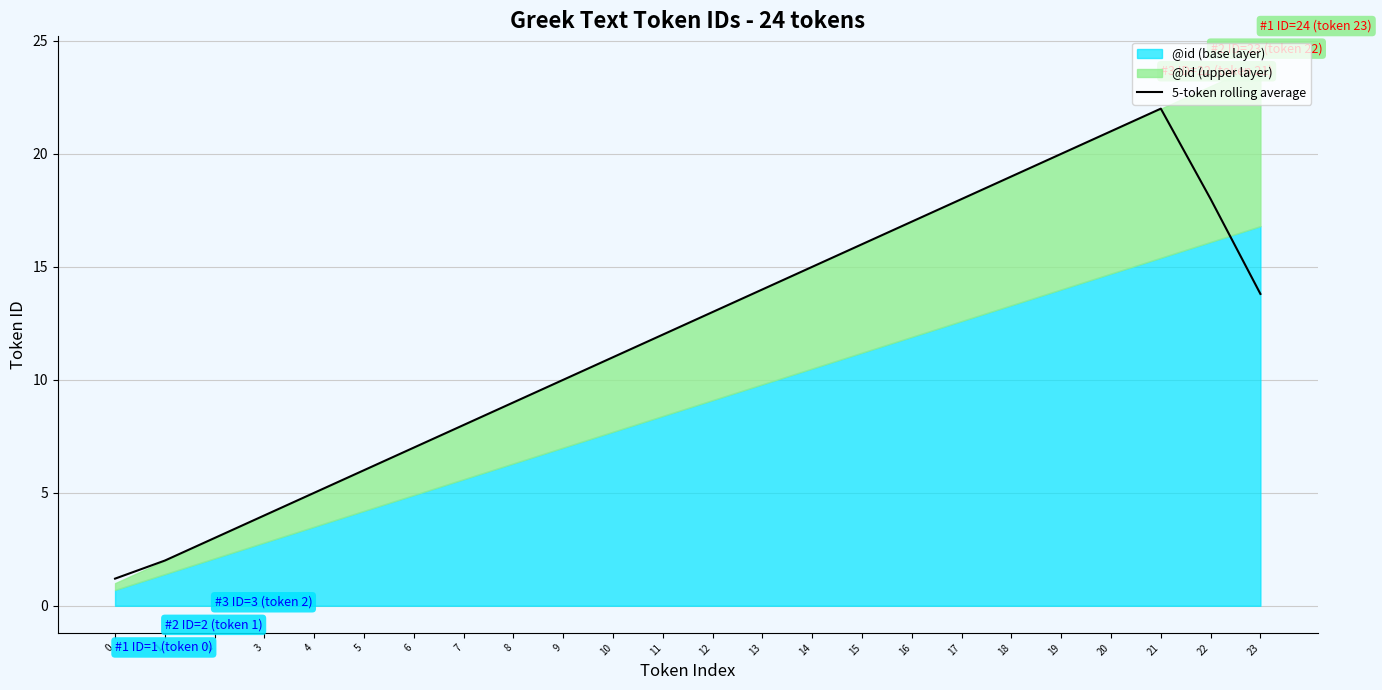

The value of 5-token rolling average at 6 is 7.0. True or false?

True